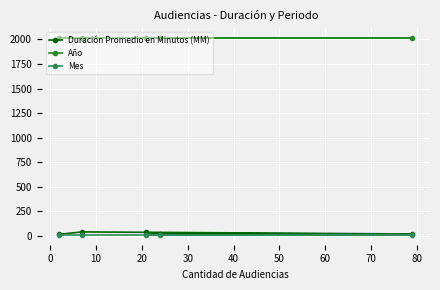

True or false: Duración Promedio en Minutos (MM) and Mes cross at least once.

False